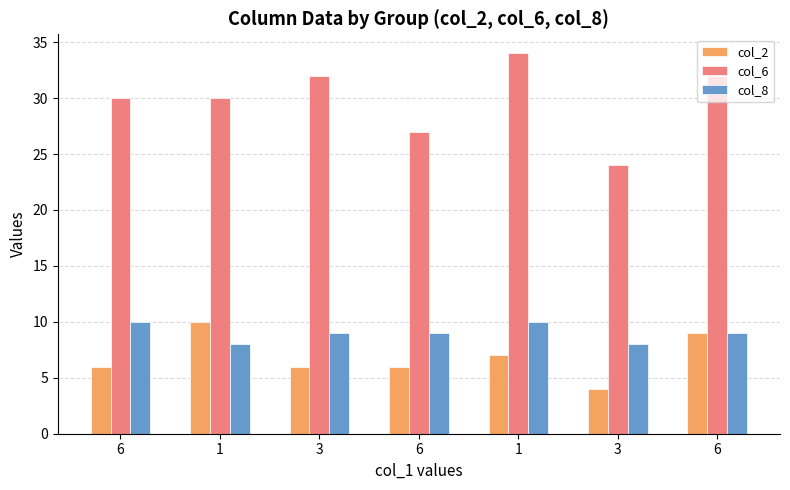

Count the number of data series in this chart.

3